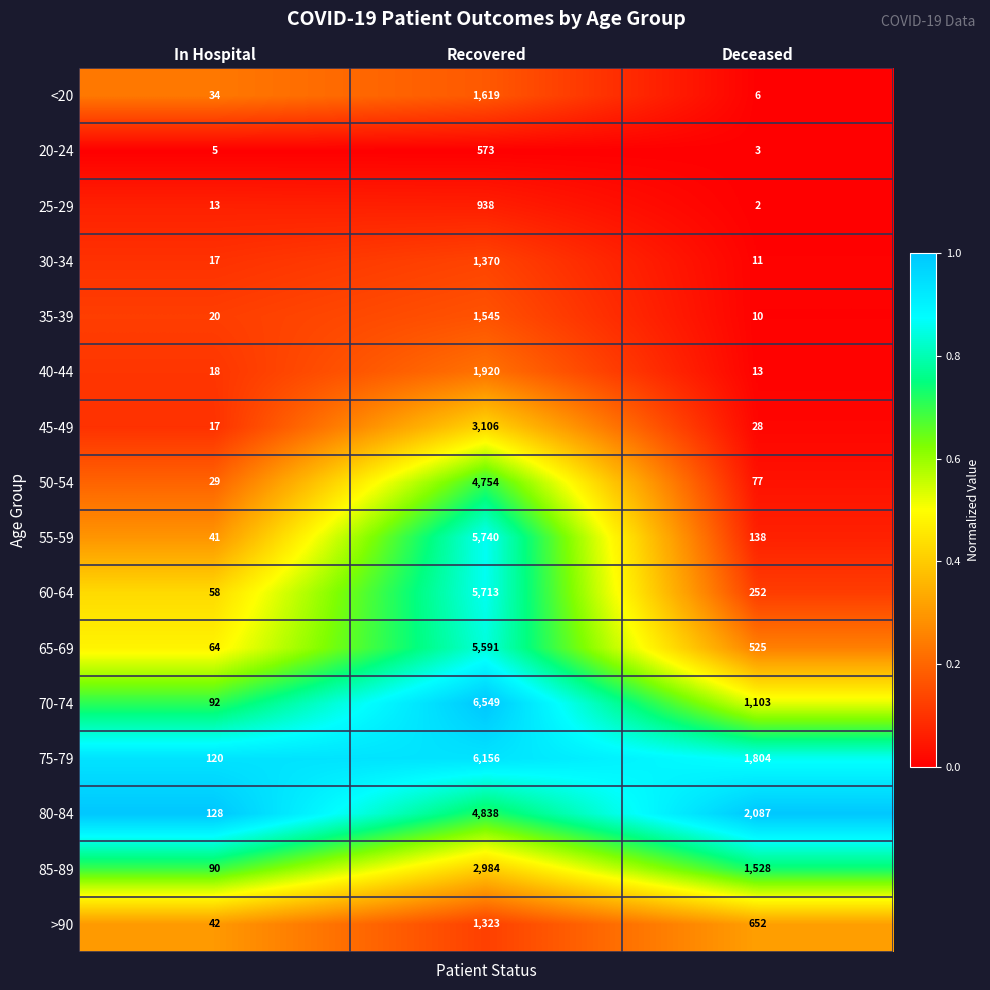

What is the difference between the 30-34 values at In Hospital and Recovered?

1353